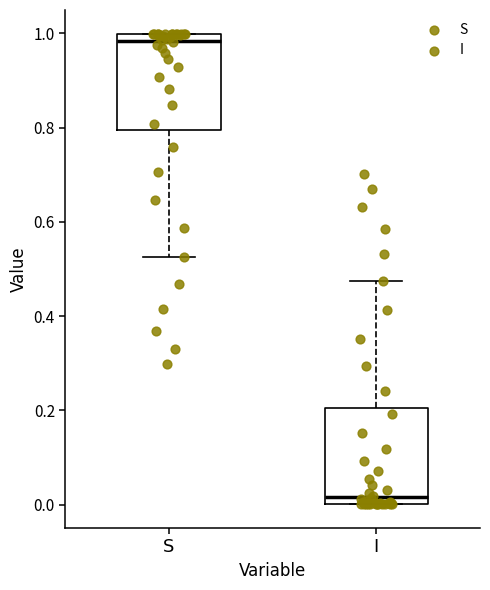

Reading left to right, transcribe this box plot: for each box, give where its median line is, the range the box spans, and where its two whiskers end, as read against the y-axis. The values are not printed on the chart, so give them approximately, as read against the axis.

S: median 0.98, box 0.80 to 1.00, whiskers 0.52 to 1.00
I: median 0.02, box 0.00 to 0.20, whiskers 0.00 to 0.48